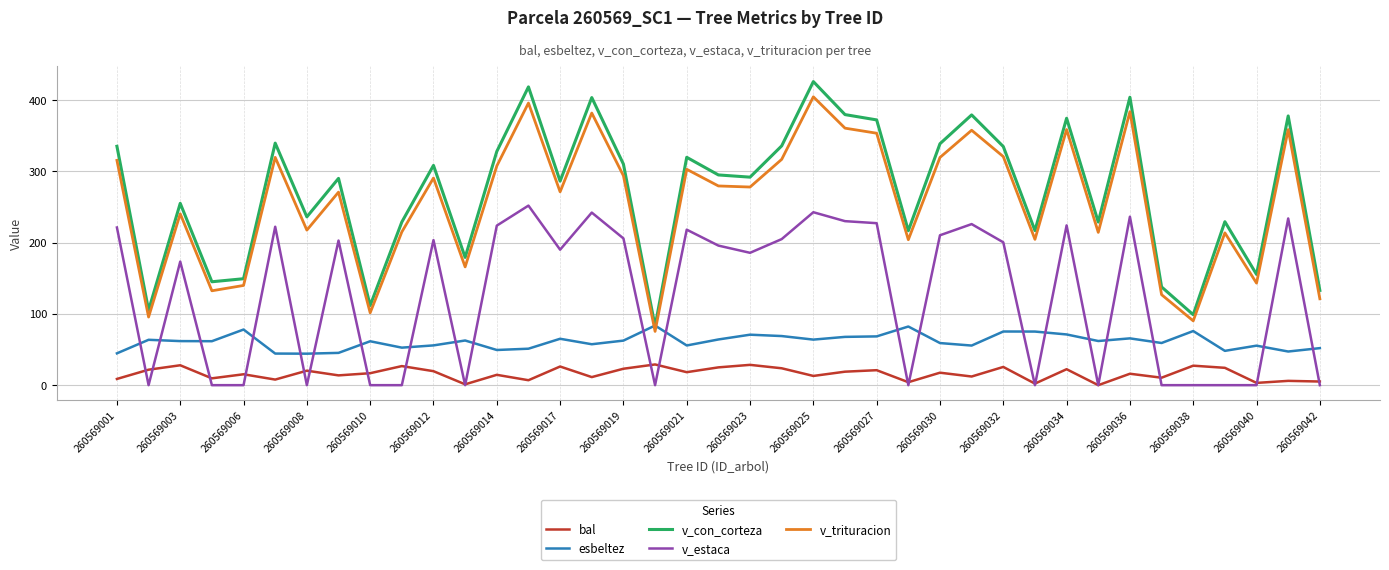

What is the maximum value shown in the chart?

425.8